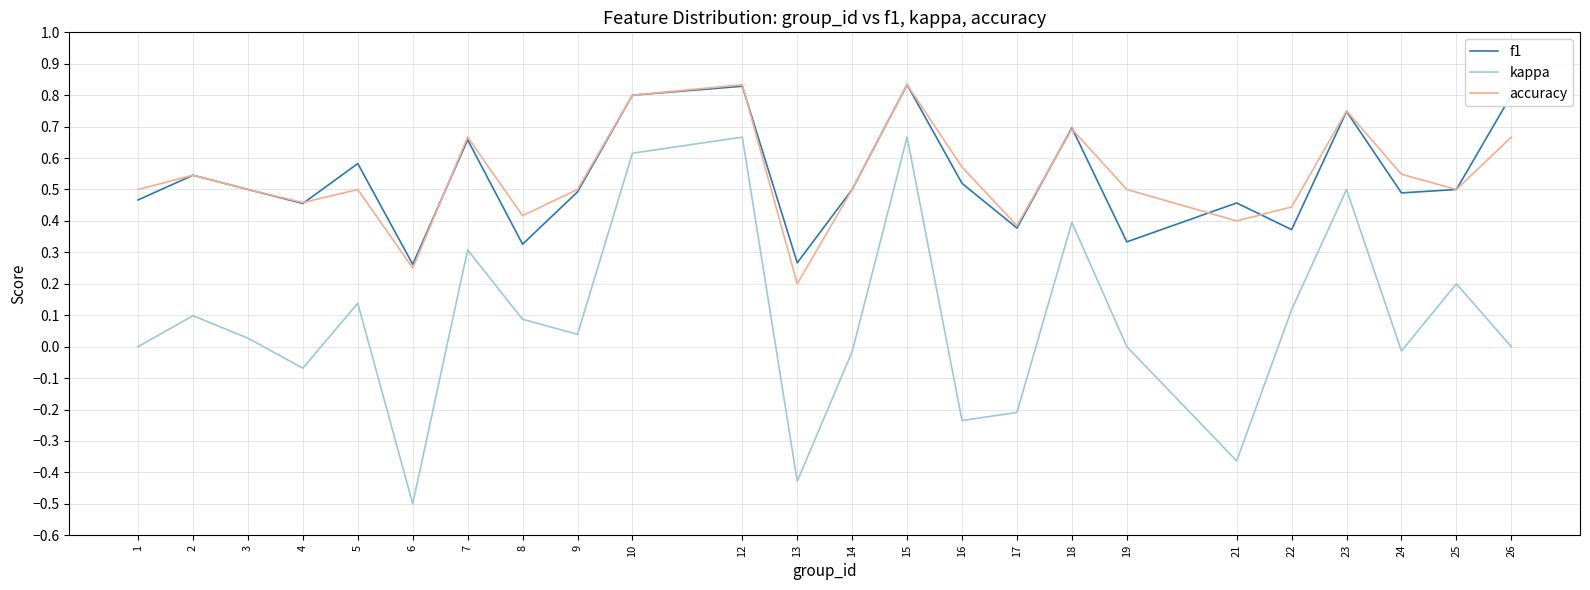

What is the smallest value displayed?

-0.5